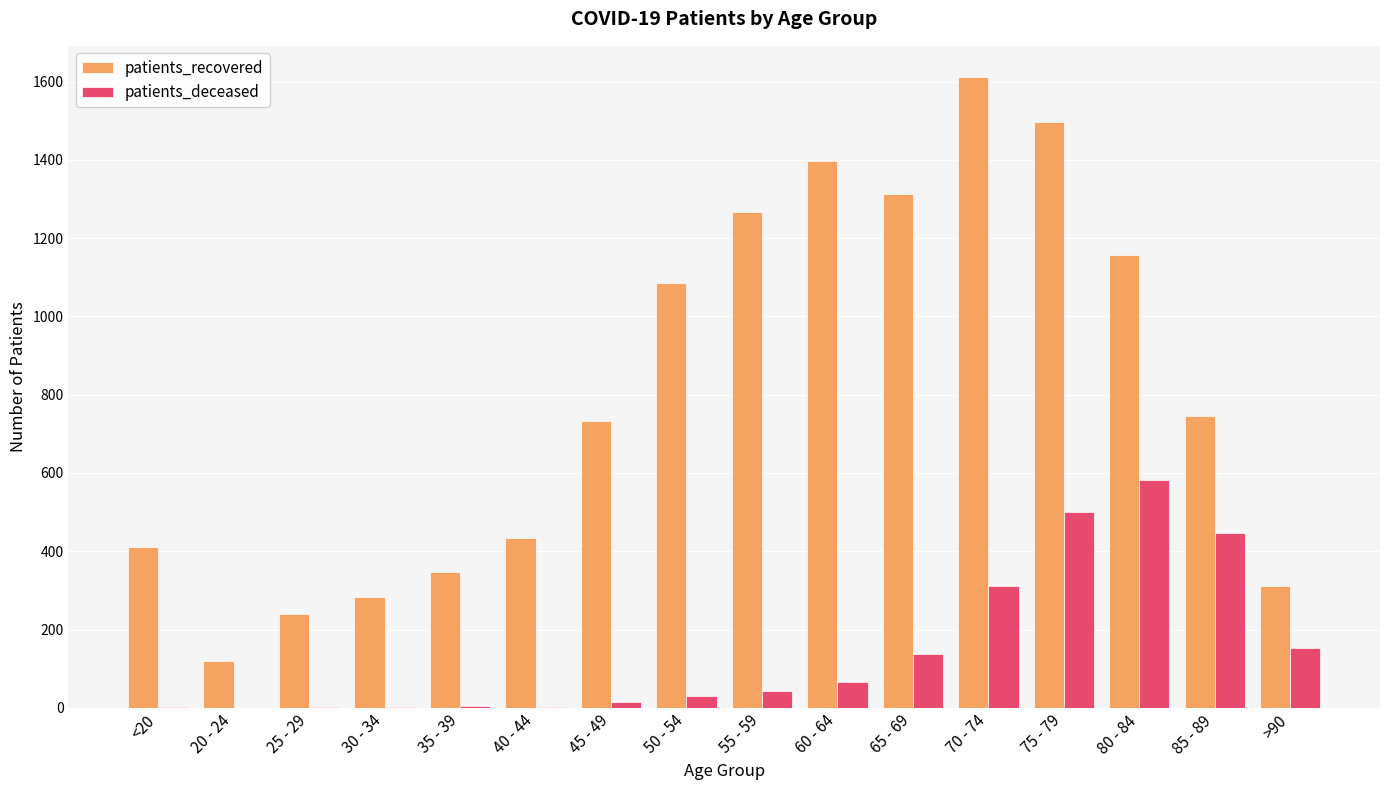

How many series are shown in this chart?

2